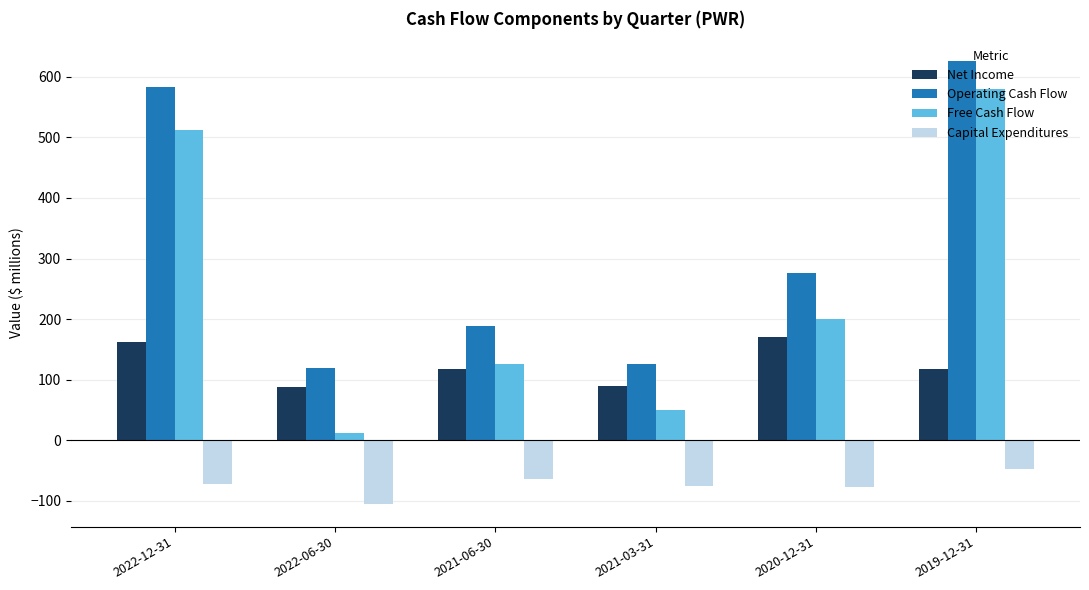

Does the chart contain any negative values?

Yes